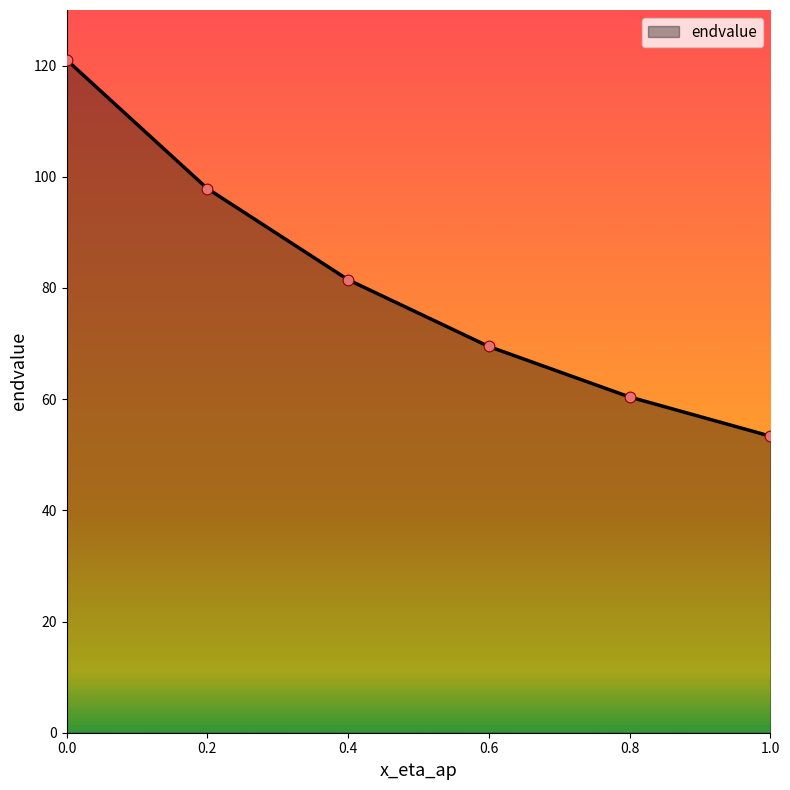

Approximately how many times larger is the value at 0.2 compared to 0.8?

1.6